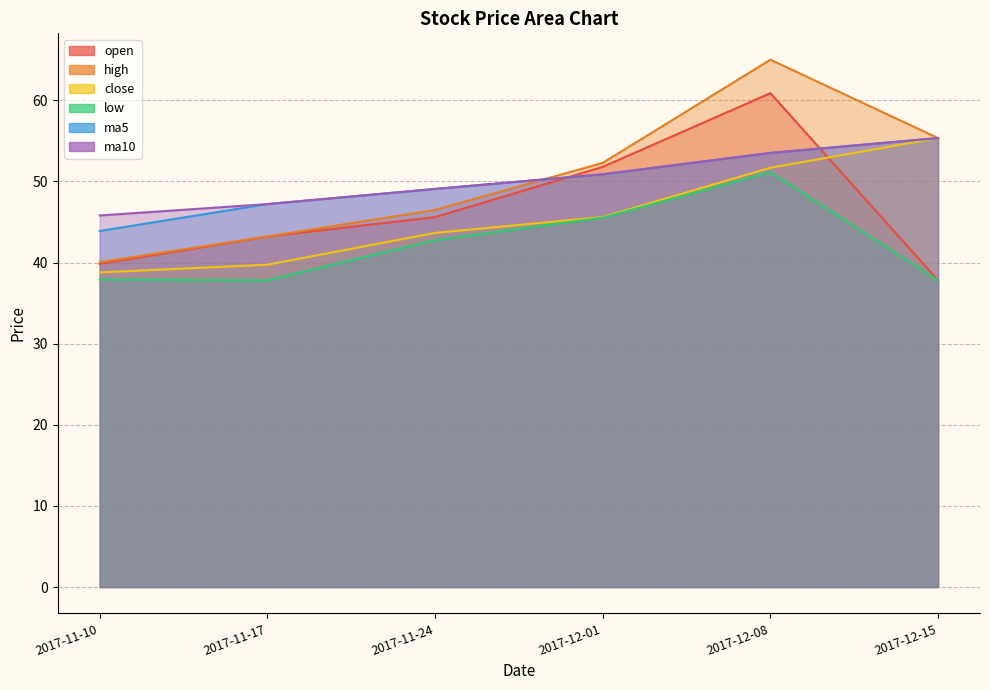

True or false: ma10 and ma5 cross at least once.

False